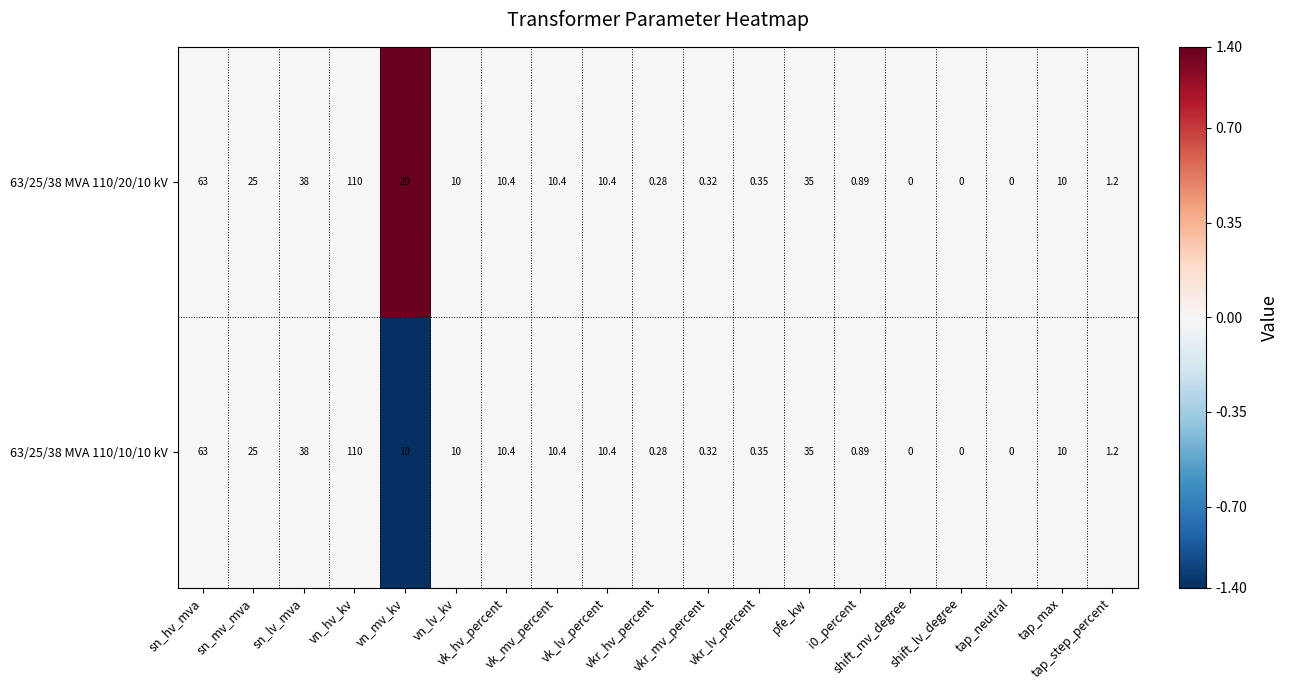

How many positive values does the 63/25/38 MVA 110/10/10 kV series have?

16